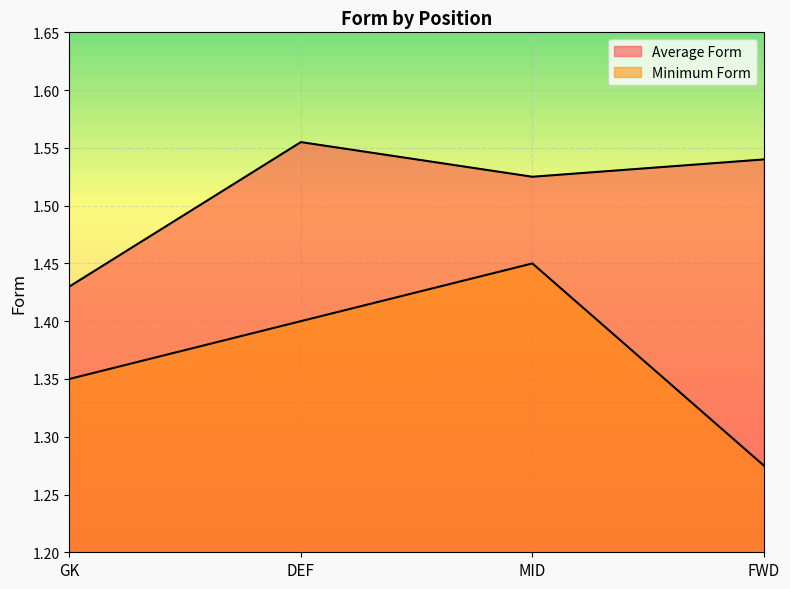

Which series has the largest total across all categories?

Average Form